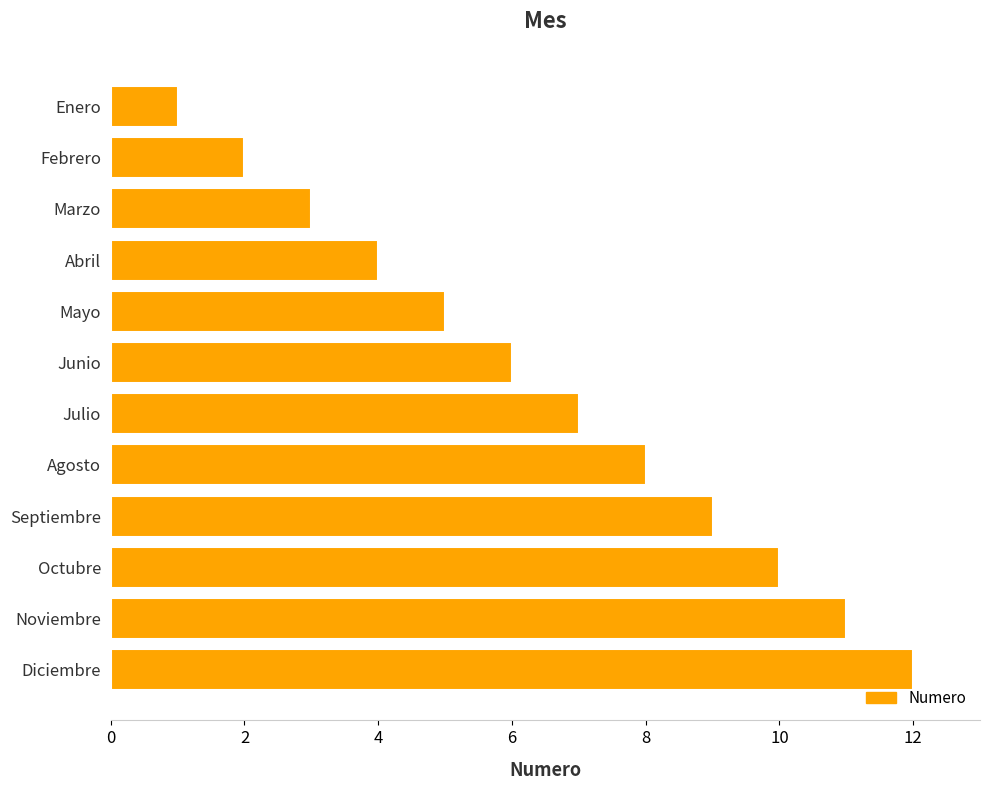

List the labels in order of value, largest first.

Diciembre, Noviembre, Octubre, Septiembre, Agosto, Julio, Junio, Mayo, Abril, Marzo, Febrero, Enero